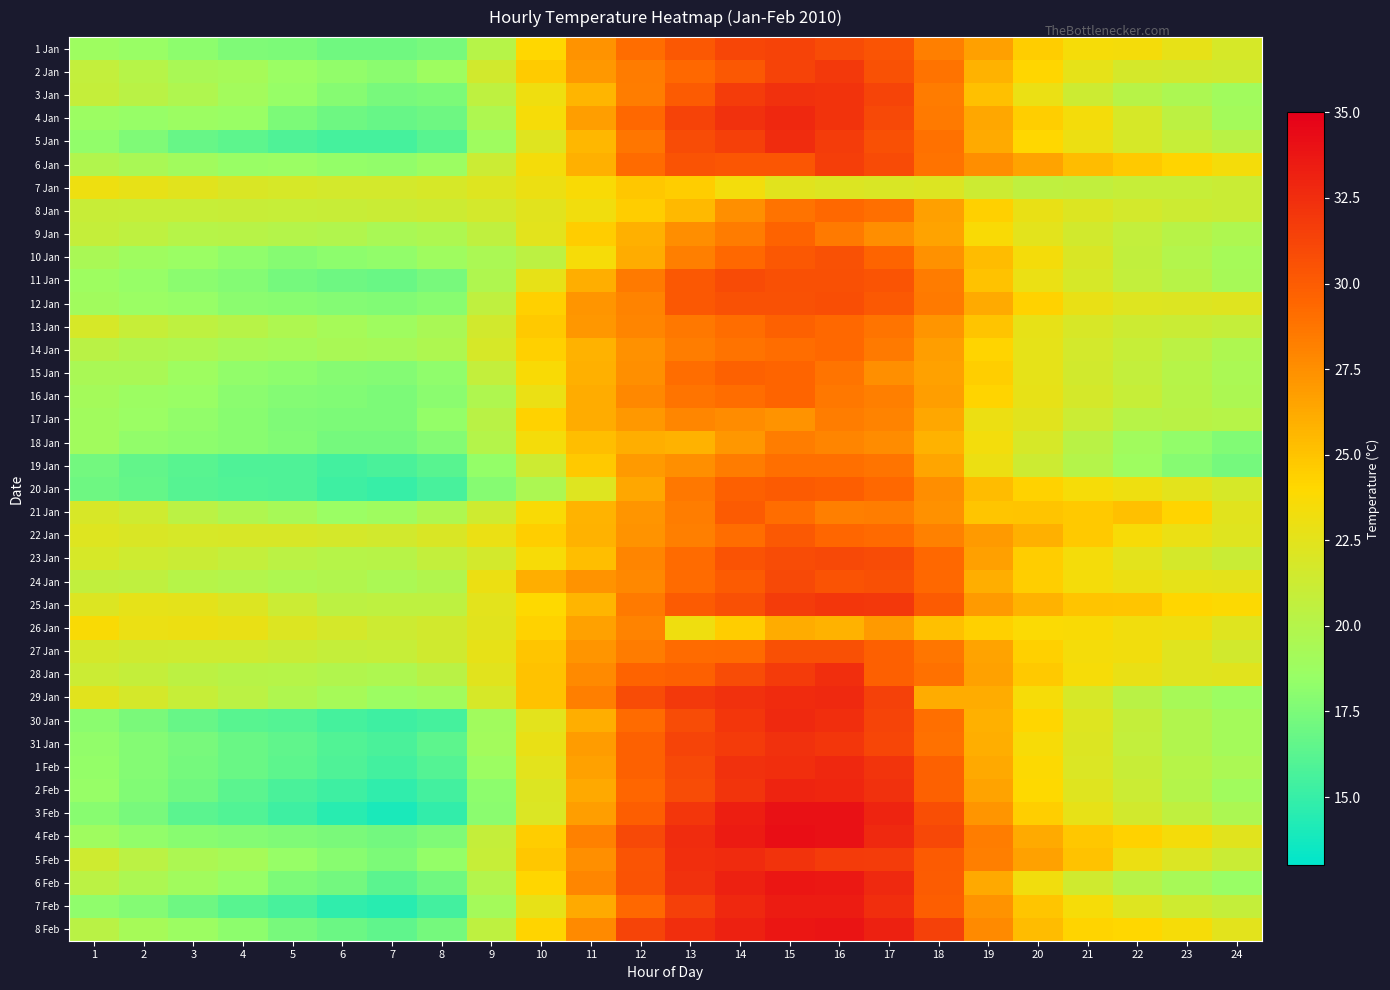

What is the spread (max minus min) of values at 1?

6.7